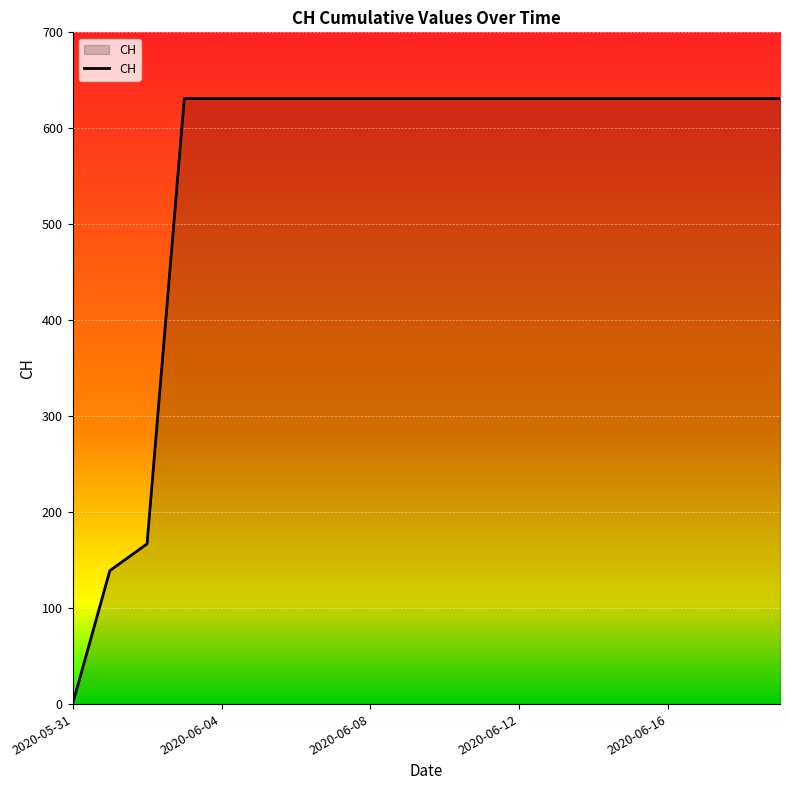

What is the difference between the maximum and minimum values?

631